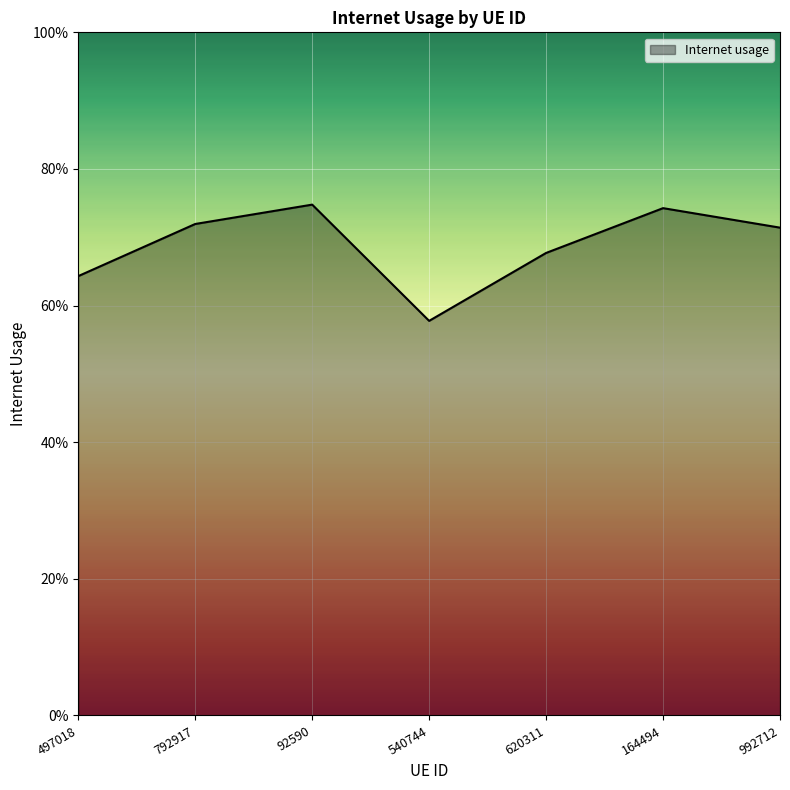

What is the value of the 5th point from the left?

0.7